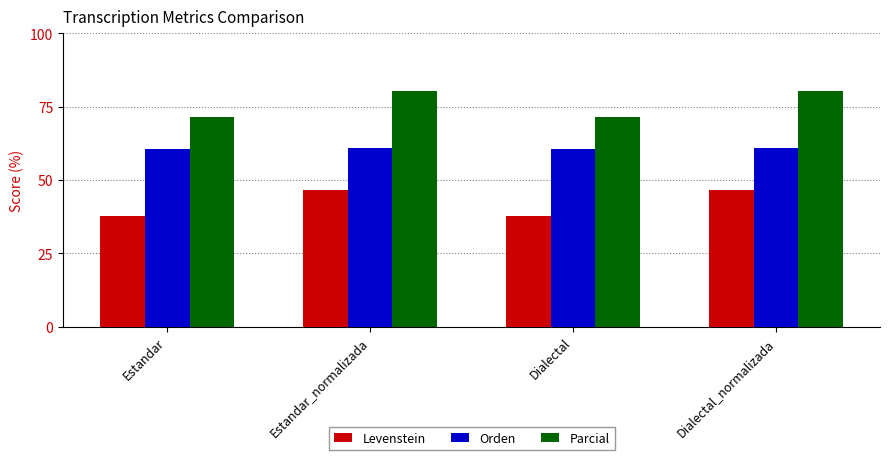

What is the minimum value for Orden?

60.5